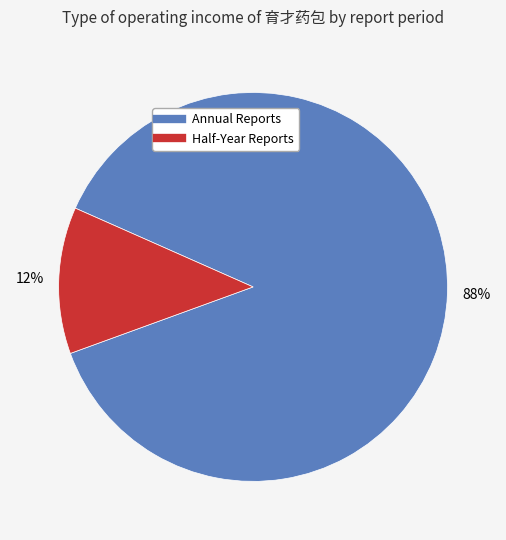

To the nearest percent, what is the average slice percentage?

50%